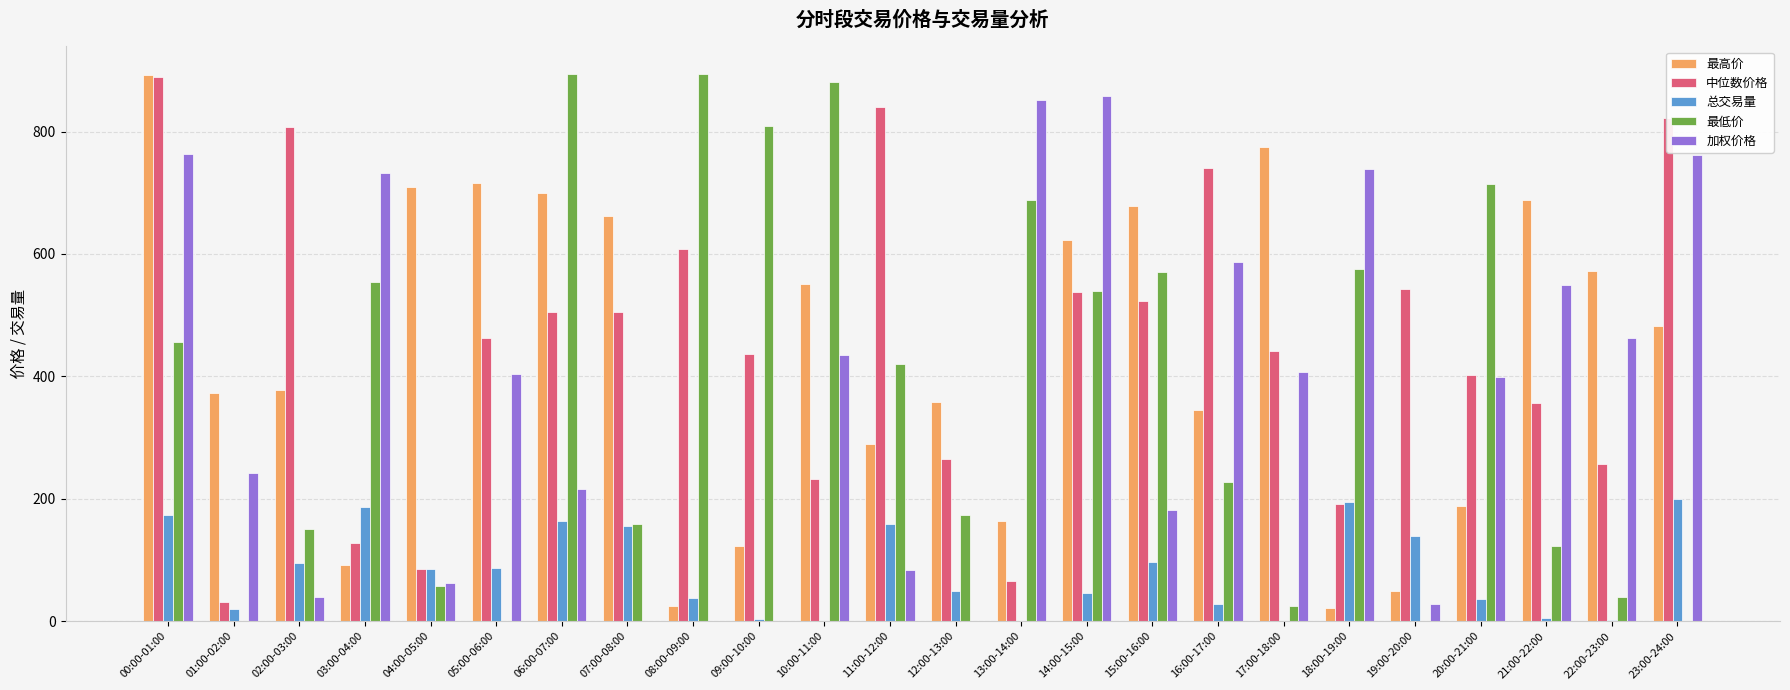

Count the number of data series in this chart.

5